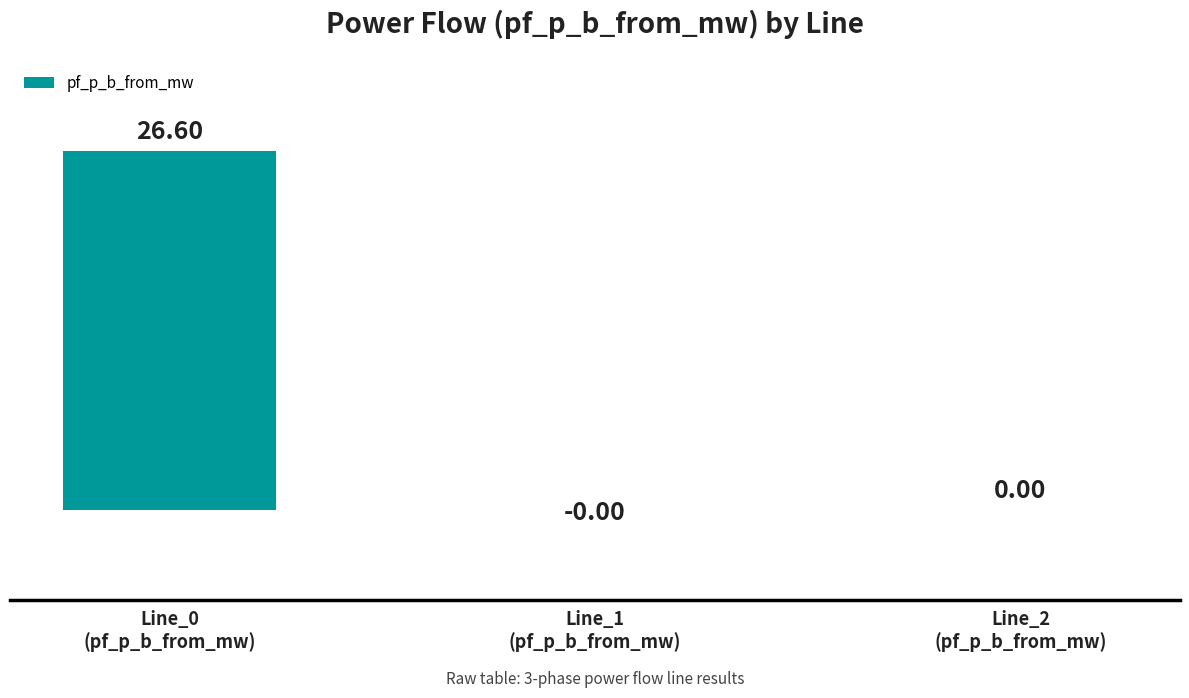

What is the sum of all values?

26.6